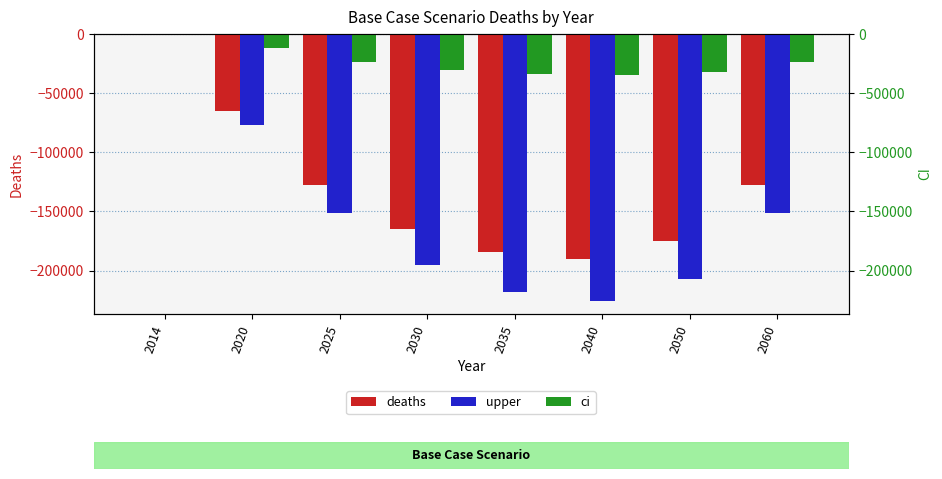

How many data points in upper are less than -151087?

5